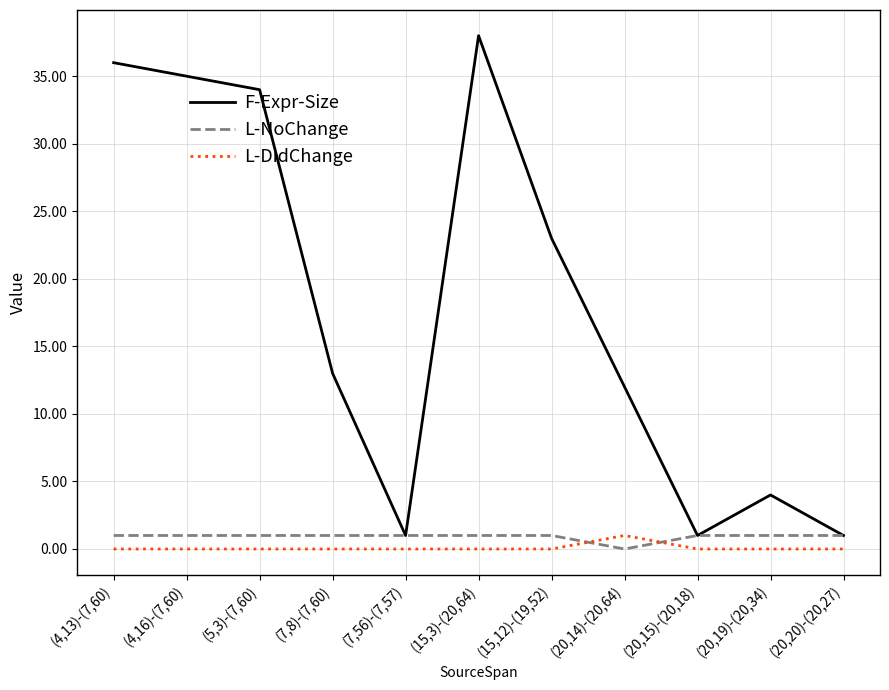

The value of F-Expr-Size at (7,8)-(7,60) is 13. True or false?

True